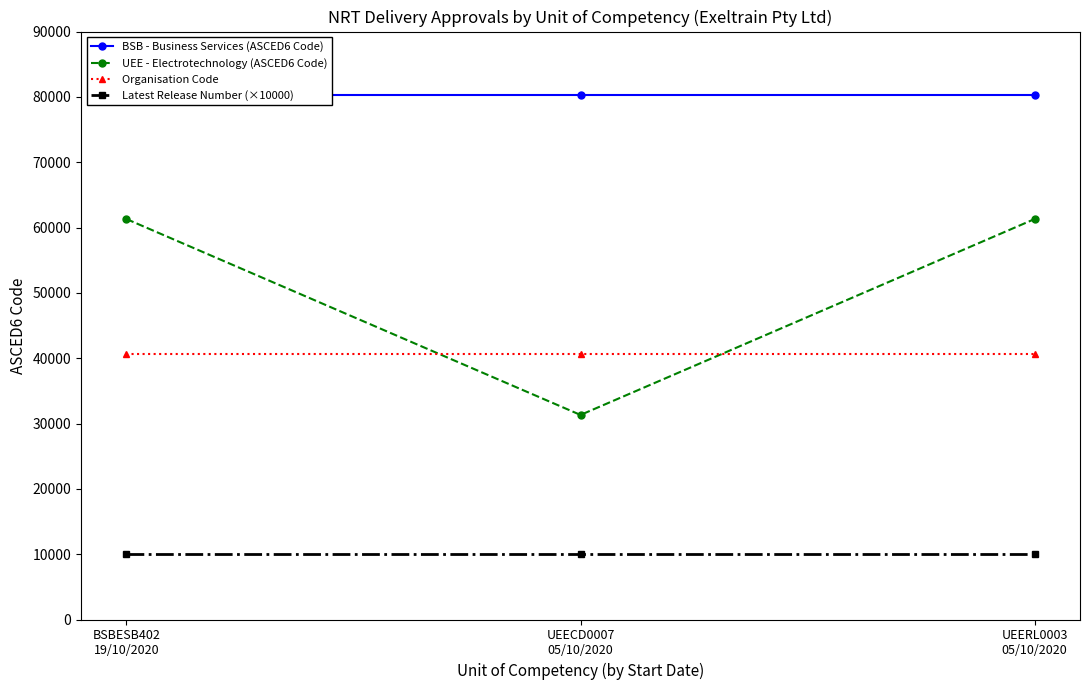

Reading left to right, list all the values displayed in this chart.

BSB - Business Services (ASCED6 Code): 80301	80301	80301
UEE - Electrotechnology (ASCED6 Code): 61301	31313	61301
Organisation Code: 40604	40604	40604
Latest Release Number (×10000): 10000	10000	10000